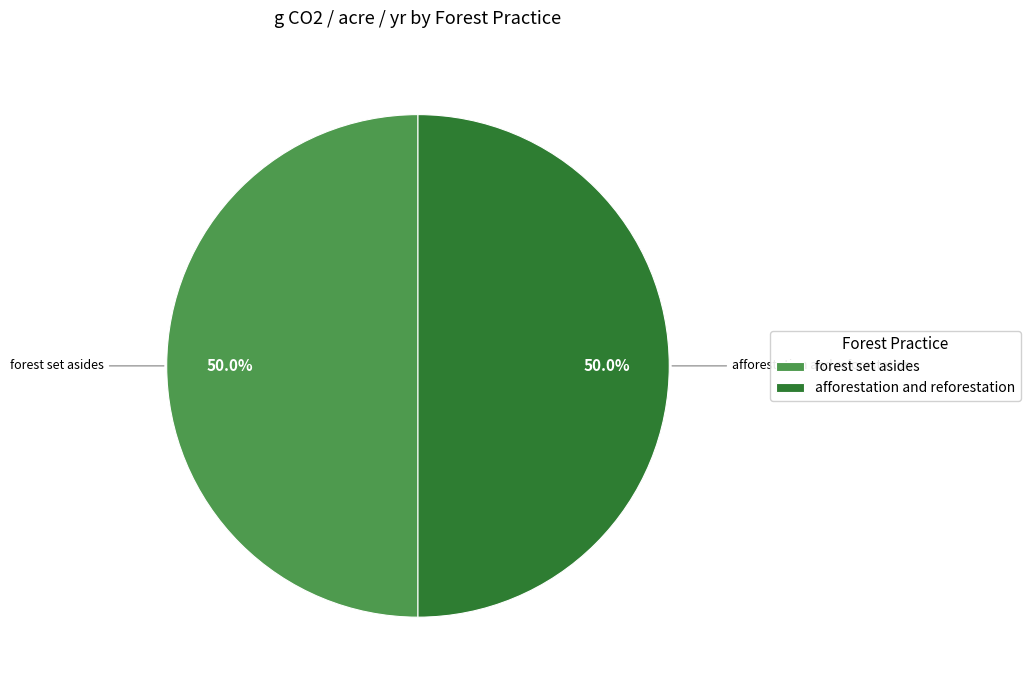

What percentage do forest set asides and afforestation and reforestation together represent?

100.0%